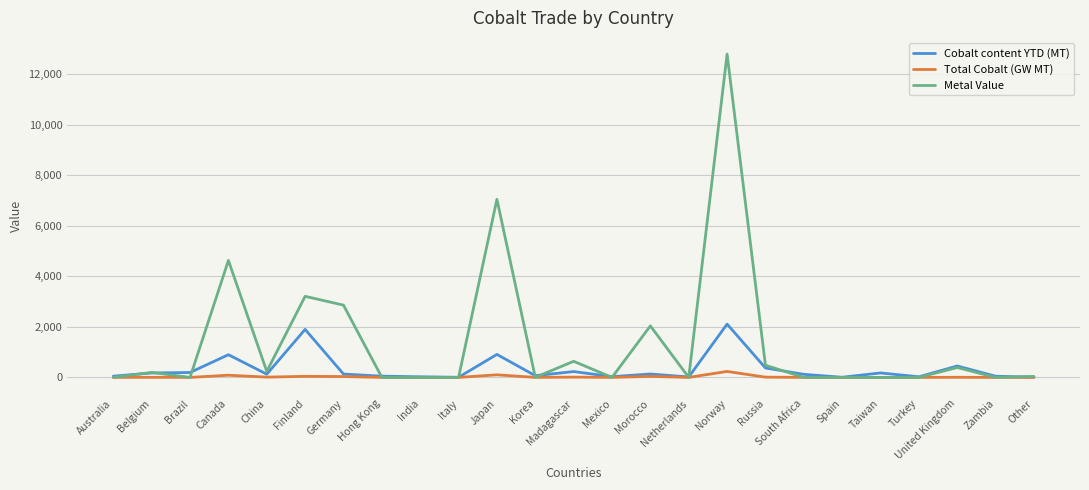

Which category has the highest value across all series?

Norway